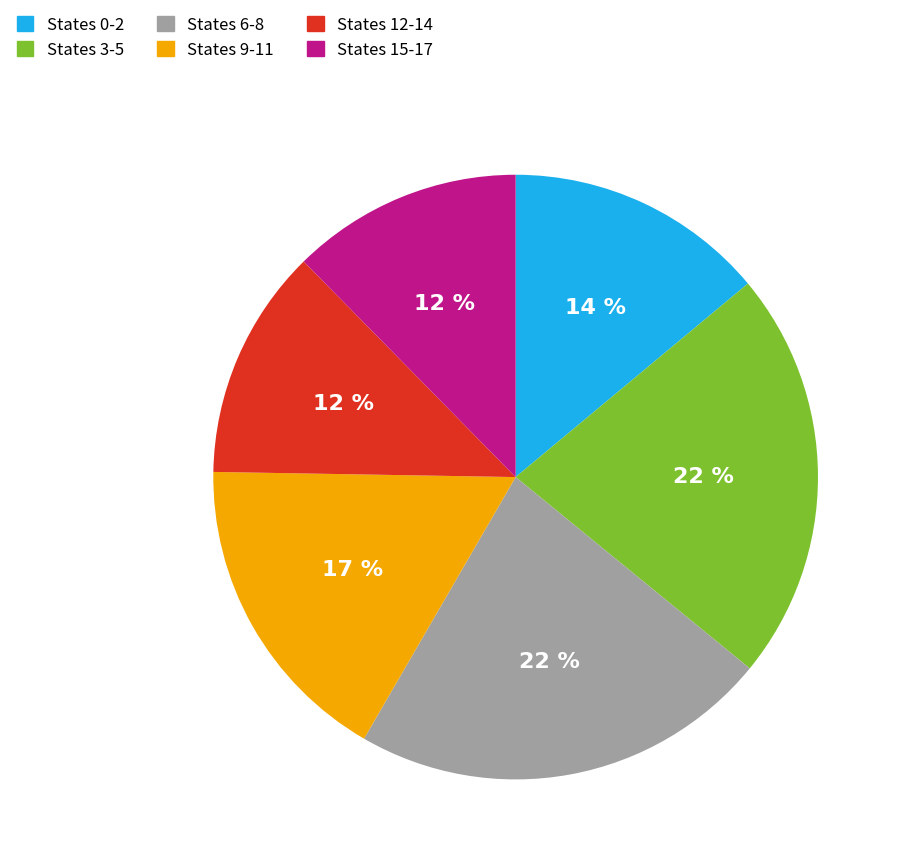

To the nearest percent, what is the difference between the largest and smallest slice percentages?

10%